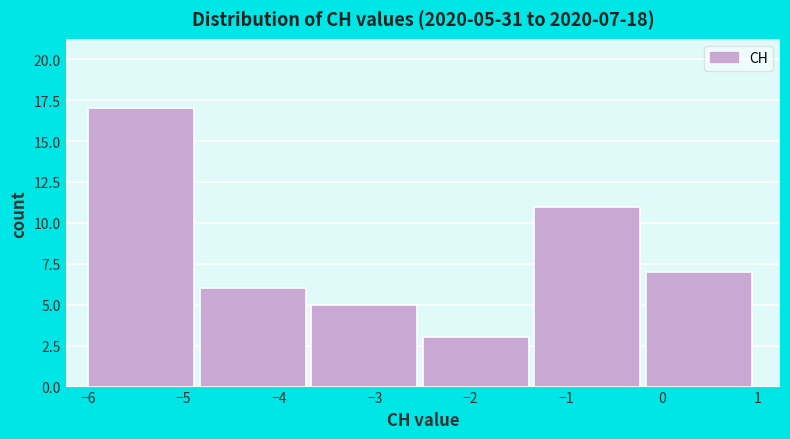

Which range on the x-axis has the tallest bar?

-6.0 to -4.8